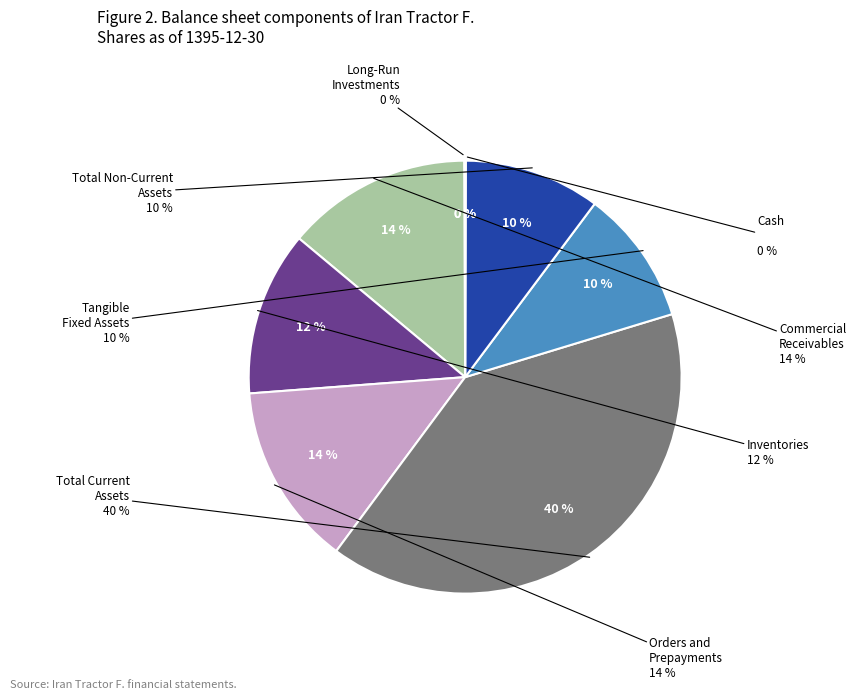

To the nearest percent, what is the difference between the largest and smallest slice percentages?

40%